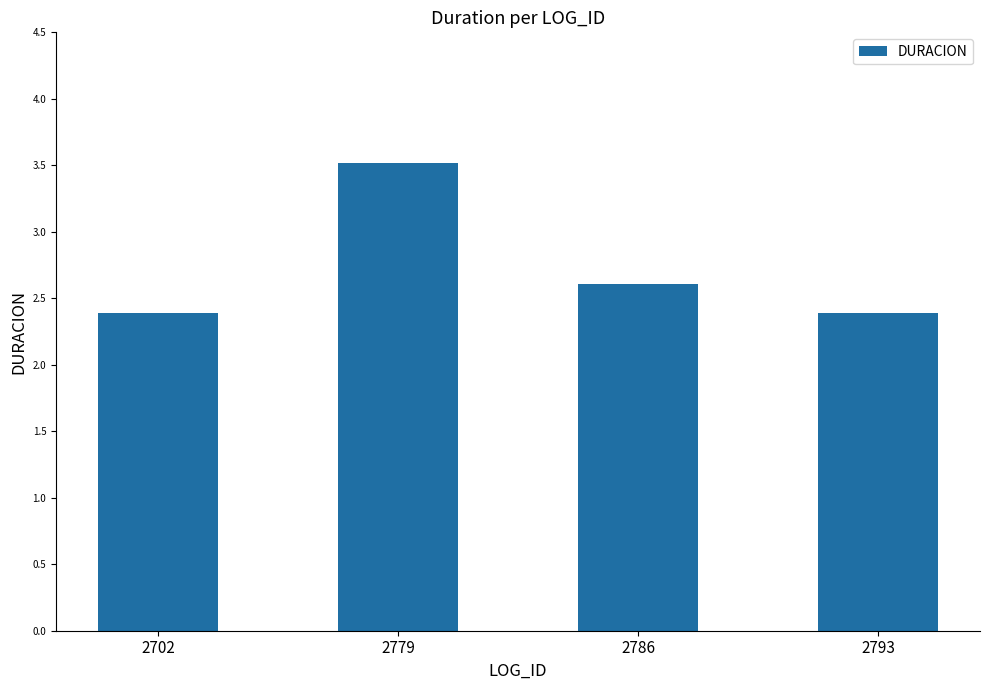

What is the change in value from 2786 to 2793?

-0.2